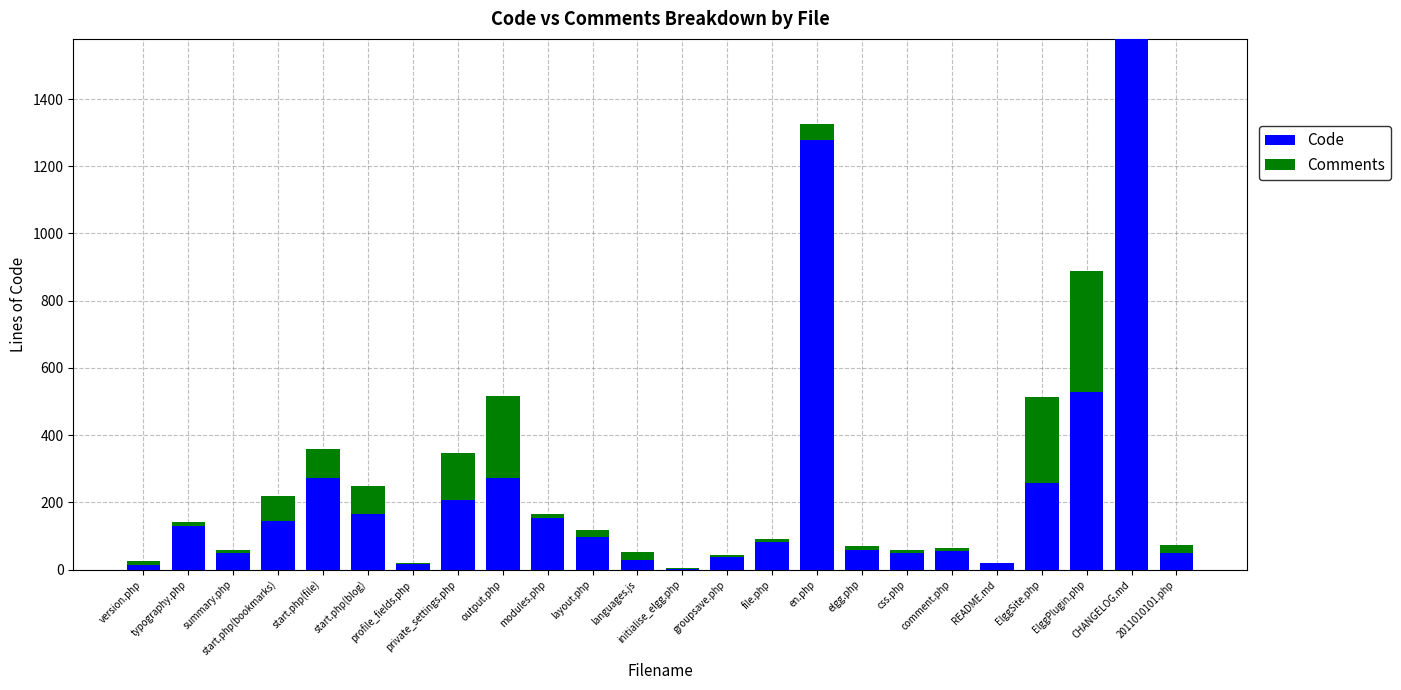

What is the highest value of the Code series?

1579